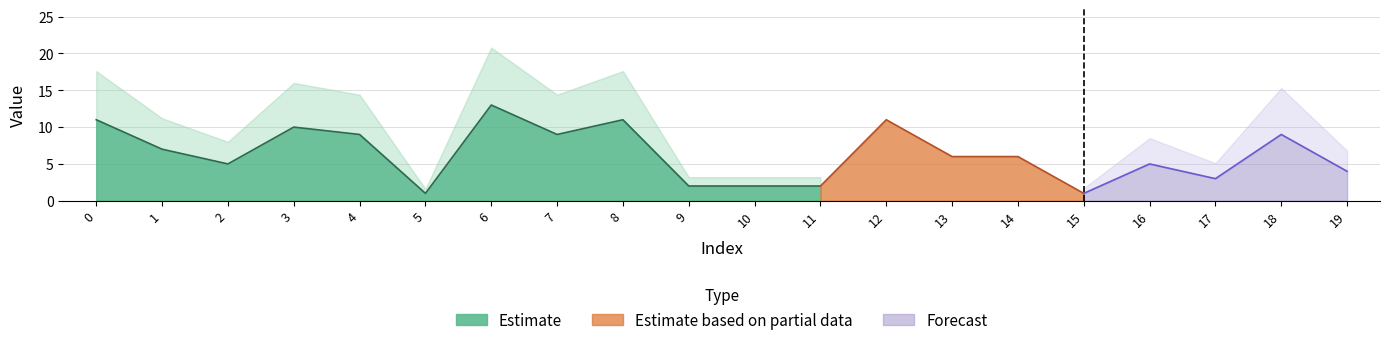

What is the ratio of the value at 16 to the value at 3?

0.5